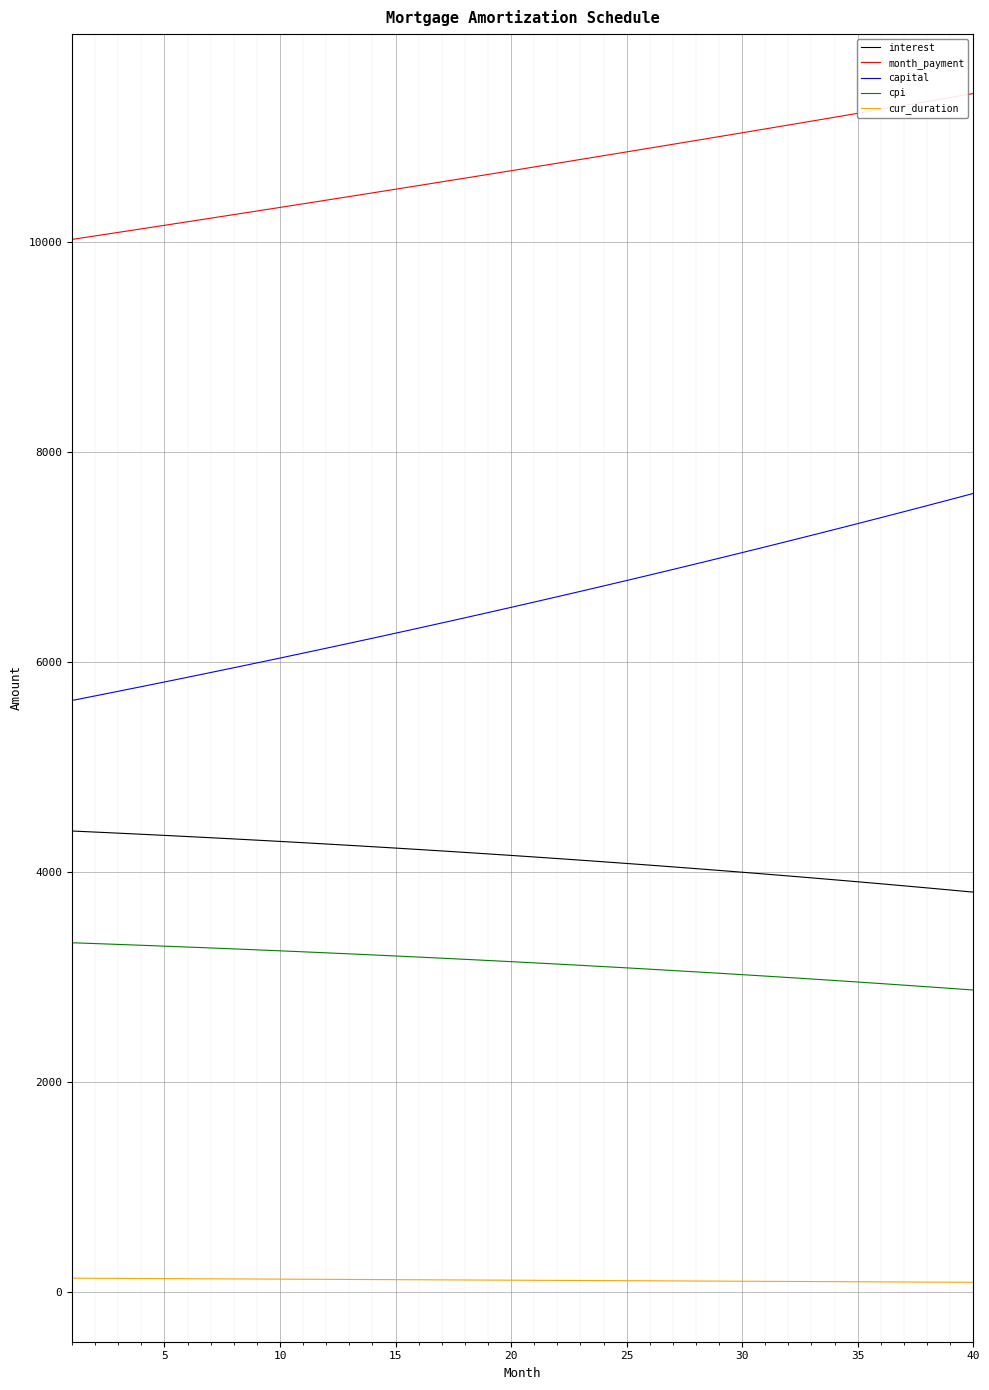

Count the number of data series in this chart.

5